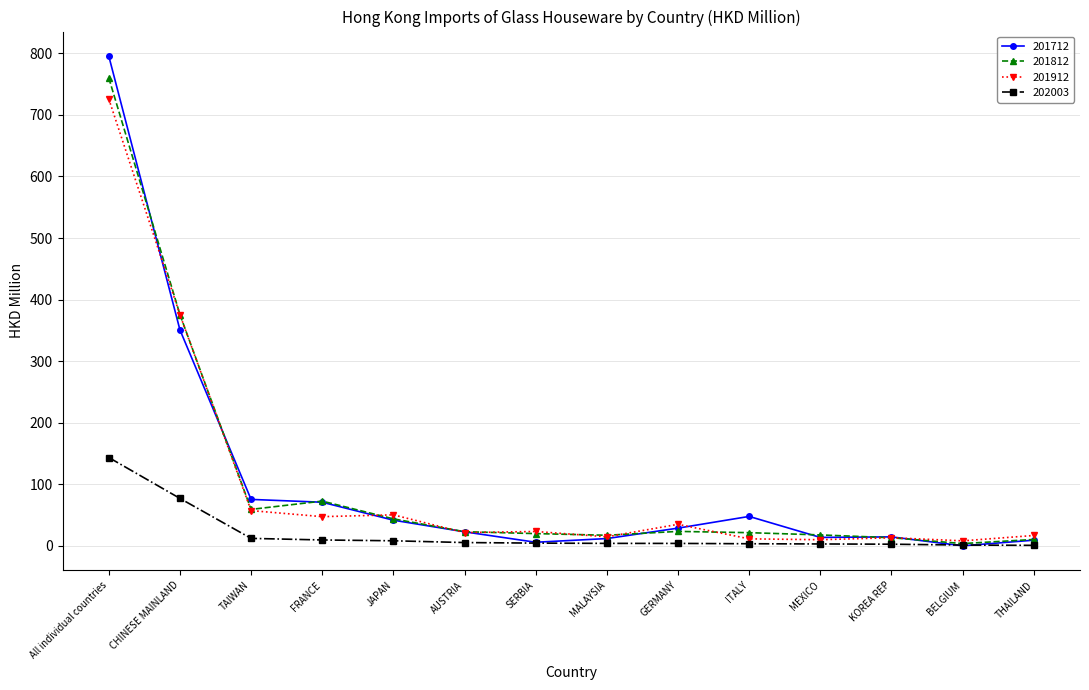

What is the maximum value shown in the chart?

795.5